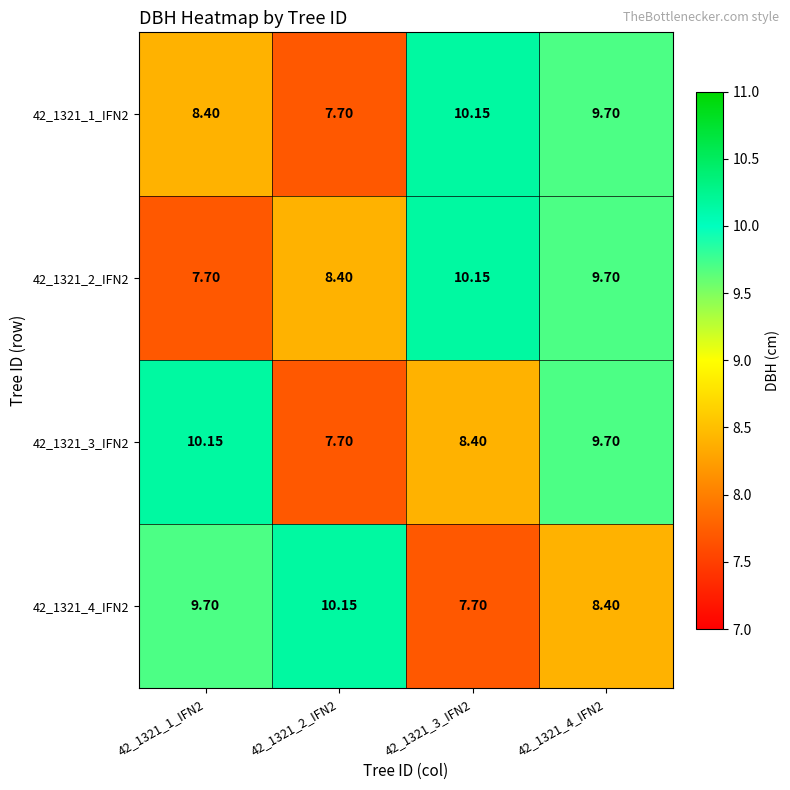

Is the value of 42_1321_4_IFN2 at 42_1321_2_IFN2 greater than the value of 42_1321_1_IFN2 at 42_1321_1_IFN2?

Yes